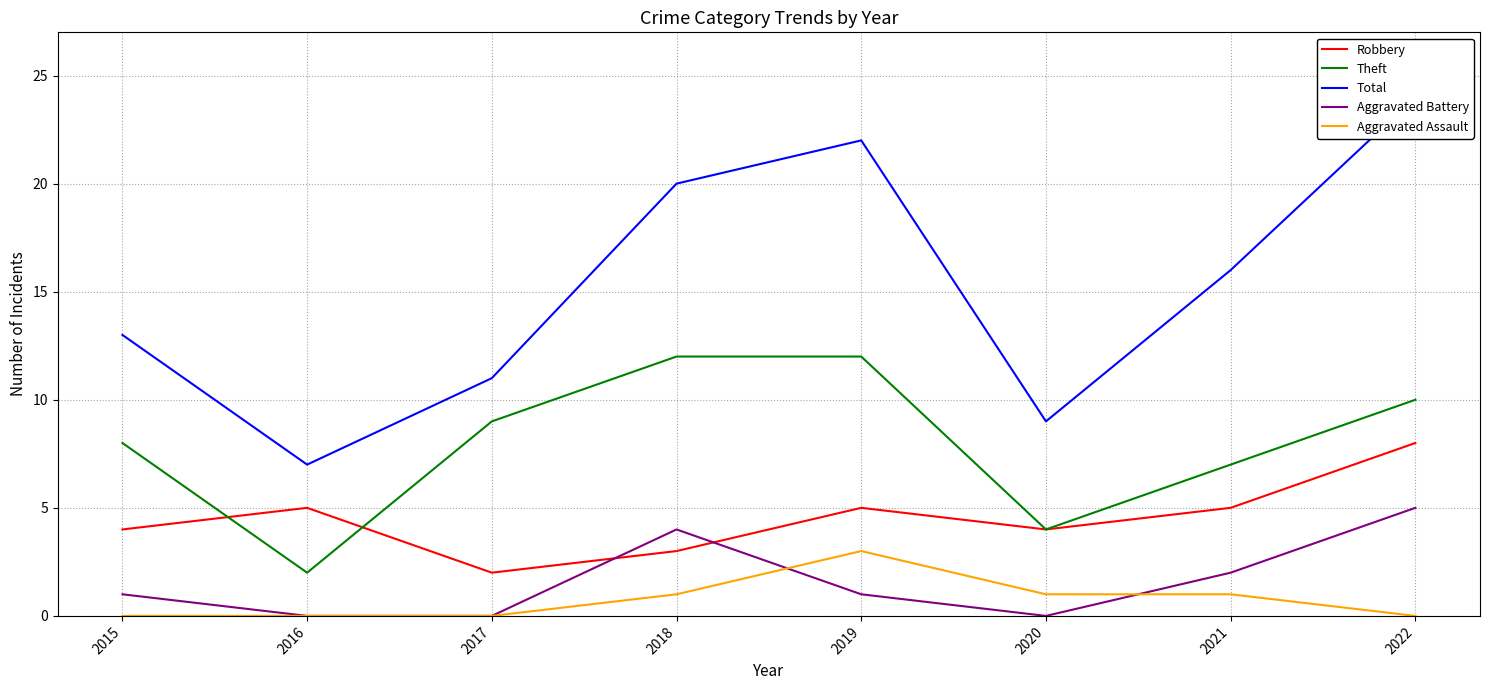

Which category has the highest value across all series?

2022